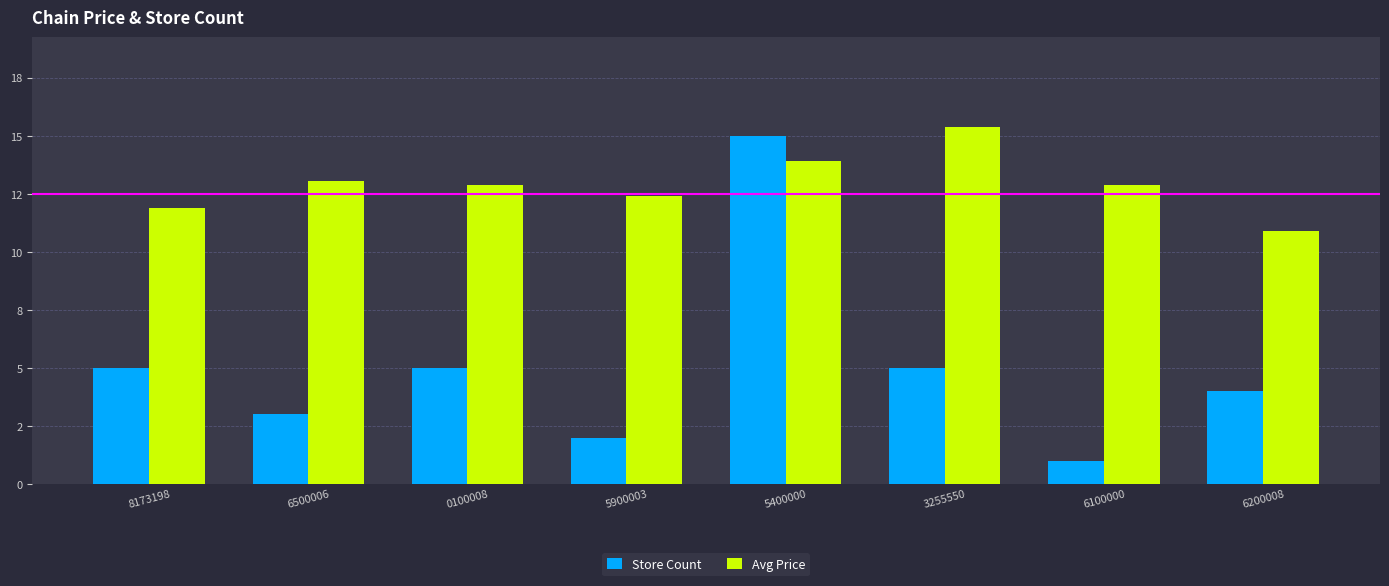

Does the chart contain any negative values?

No